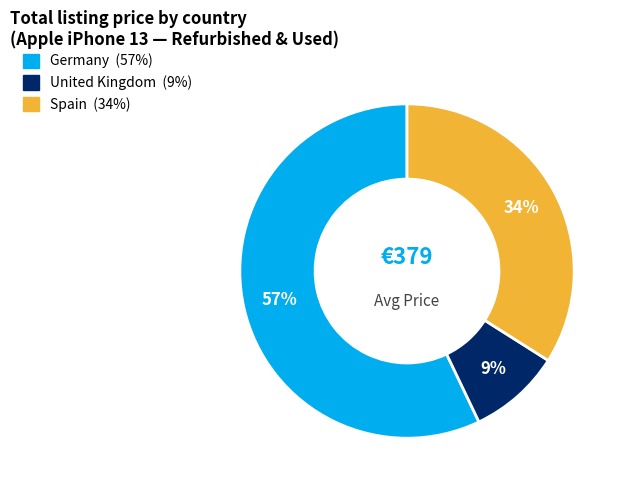

To the nearest percent, what is the average slice percentage?

33%